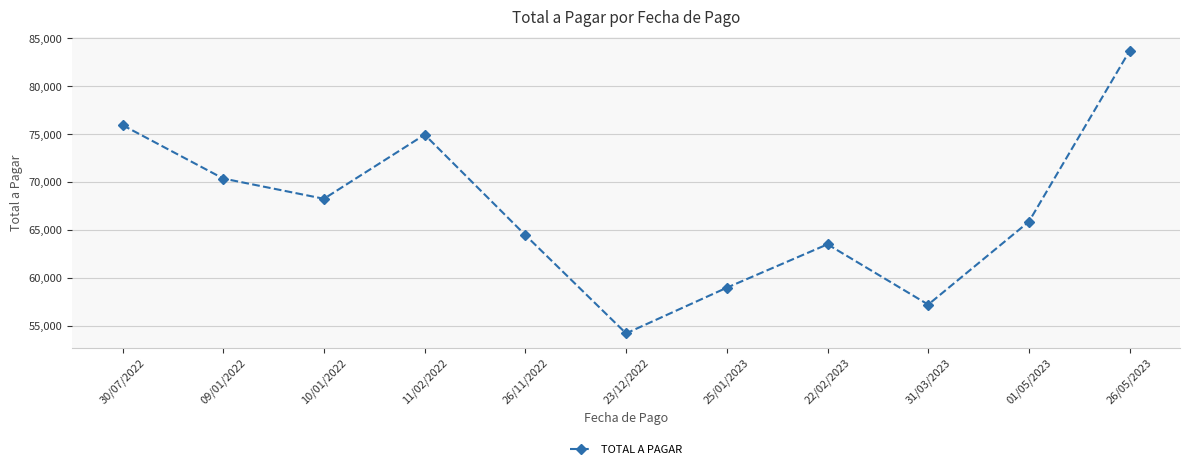

At which category does the data reach its first local valley?

10/01/2022